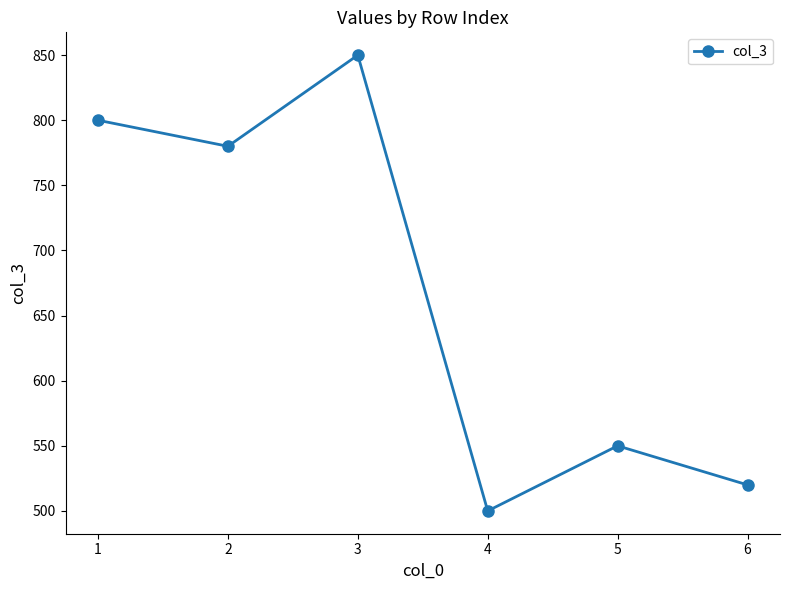

Which category has the highest value across all series?

3